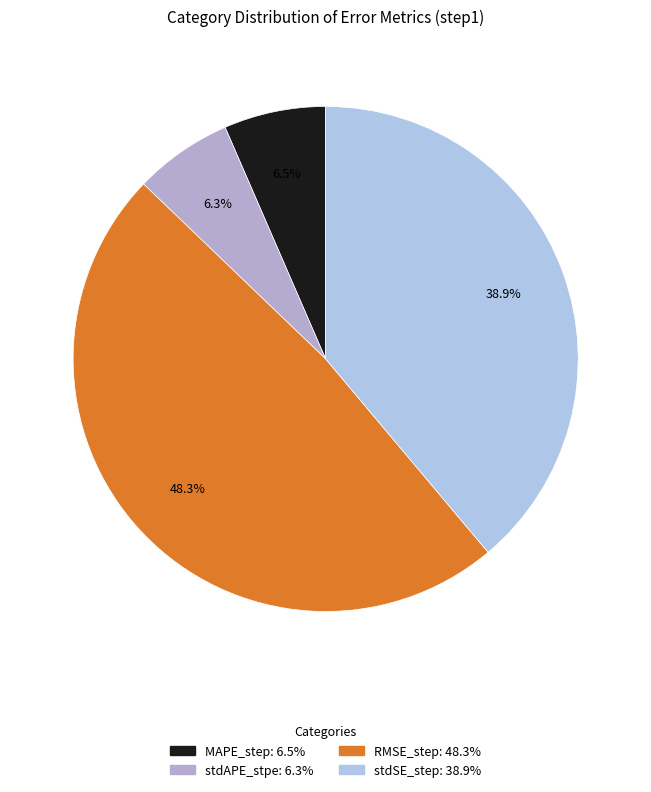

True or false: RMSE_step accounts for 48% of the total.

True